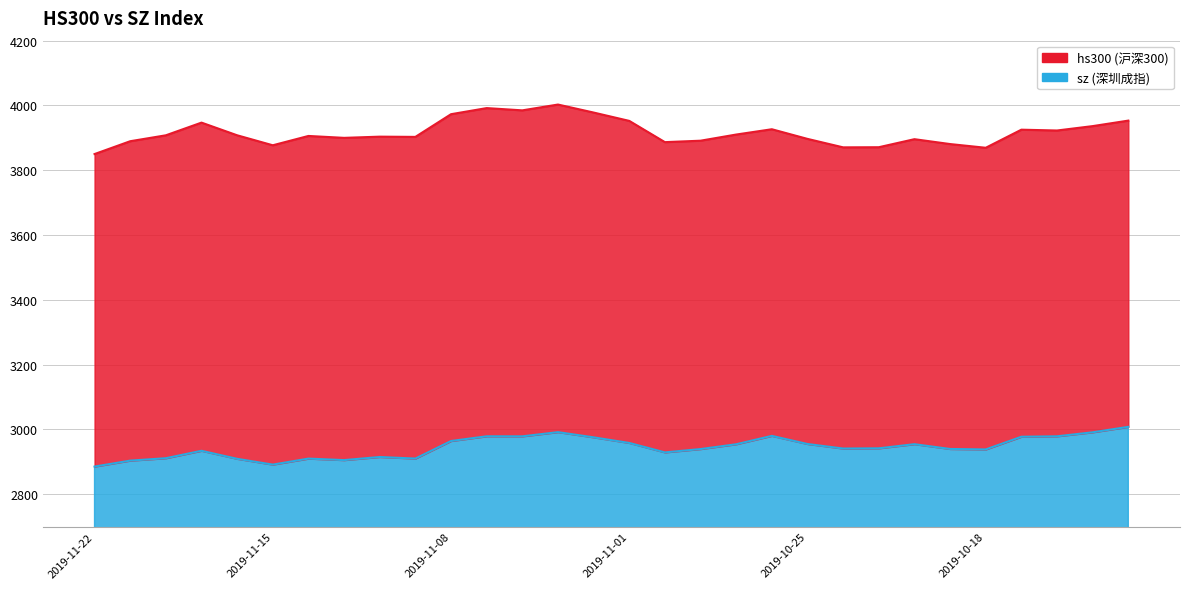

What is the maximum value for sz?

3007.9